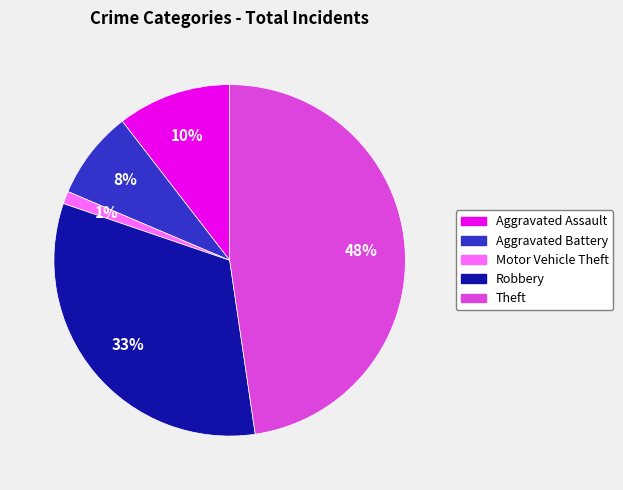

Which has a higher value, Theft or Robbery?

Theft